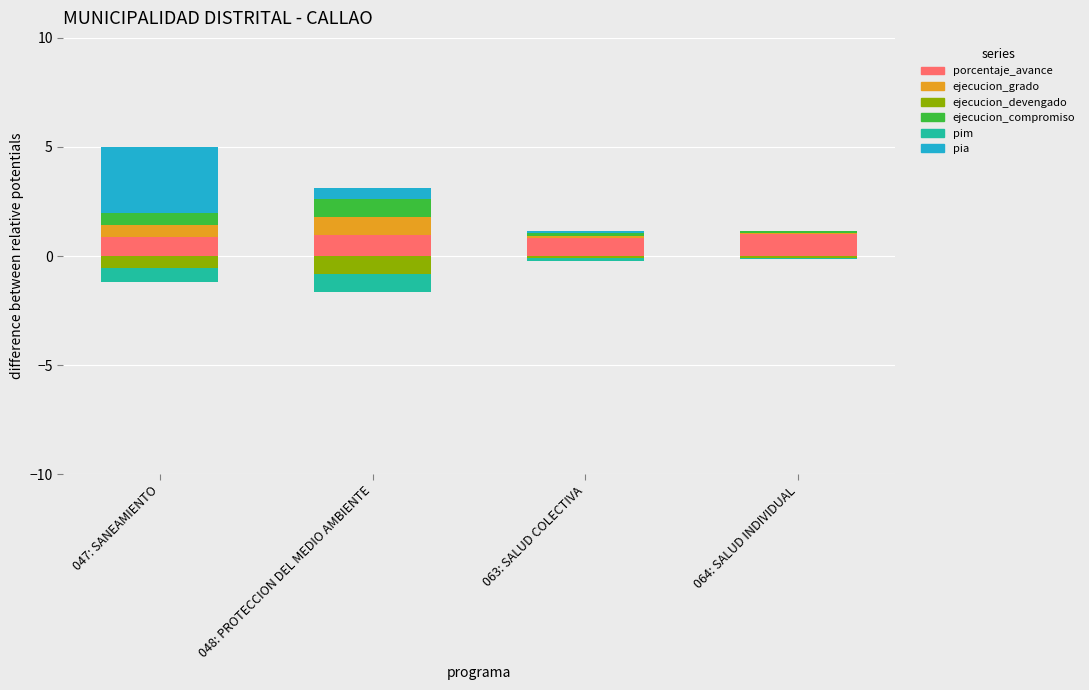

What is the difference between the highest and lowest values at 048: PROTECCION DEL MEDIO AMBIENTE?

1.8